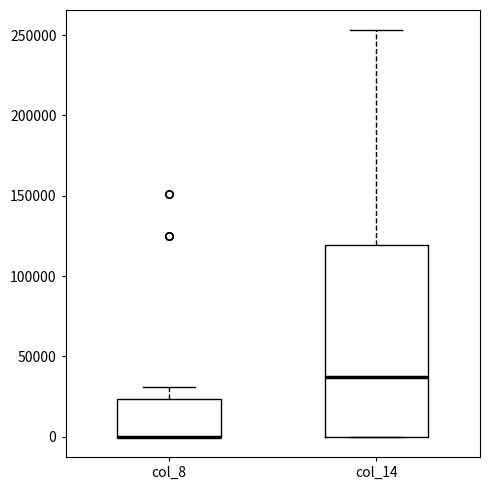

Which box is the tallest, from its lower edge to its upper edge?

col_14